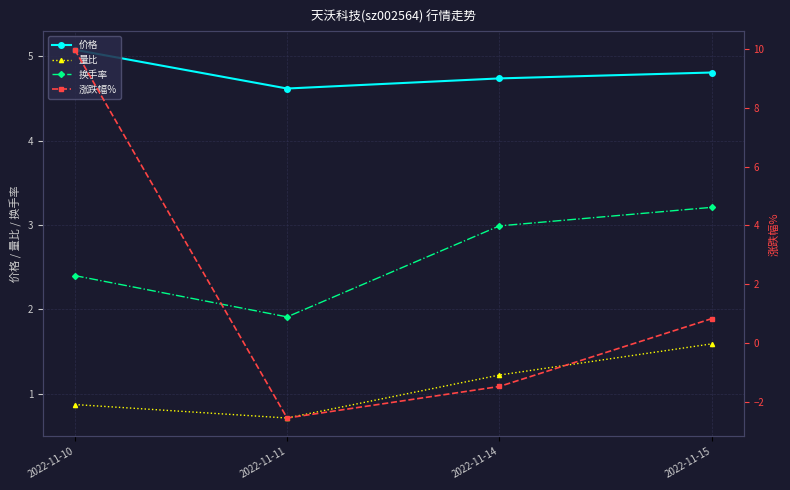

True or false: 量比 and 价格 intersect in this chart.

False